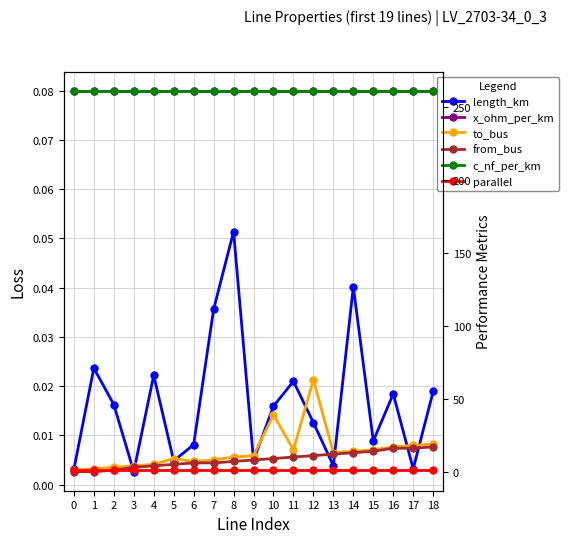

Reading right to left, transcribe all the data shown in this chart.

length_km: 18=0.0	17=0.0	16=0.0	15=0.0	14=0.0	13=0.0	12=0.0	11=0.0	10=0.0	9=0.0	8=0.1	7=0.0	6=0.0	5=0.0	4=0.0	3=0.0	2=0.0	1=0.0	0=0.0
x_ohm_per_km: 18=0.1	17=0.1	16=0.1	15=0.1	14=0.1	13=0.1	12=0.1	11=0.1	10=0.1	9=0.1	8=0.1	7=0.1	6=0.1	5=0.1	4=0.1	3=0.1	2=0.1	1=0.1	0=0.1
to_bus: 18=19.0	17=18.0	16=17.0	15=15.0	14=14.0	13=13.0	12=63.0	11=15.0	10=39.0	9=11.0	8=10.0	7=8.0	6=7.0	5=9.0	4=5.0	3=4.0	2=3.0	1=2.0	0=1.0
from_bus: 18=17.0	17=16.0	16=16.0	15=14.0	14=13.0	13=12.0	12=11.0	11=10.0	10=9.0	9=8.0	8=7.0	7=6.0	6=6.0	5=5.0	4=4.0	3=3.0	2=1.0	1=0.0	0=0.0
c_nf_per_km: 18=261.0	17=261.0	16=261.0	15=261.0	14=261.0	13=261.0	12=261.0	11=261.0	10=261.0	9=261.0	8=261.0	7=261.0	6=261.0	5=261.0	4=261.0	3=261.0	2=261.0	1=261.0	0=261.0
parallel: 18=1.0	17=1.0	16=1.0	15=1.0	14=1.0	13=1.0	12=1.0	11=1.0	10=1.0	9=1.0	8=1.0	7=1.0	6=1.0	5=1.0	4=1.0	3=1.0	2=1.0	1=1.0	0=1.0